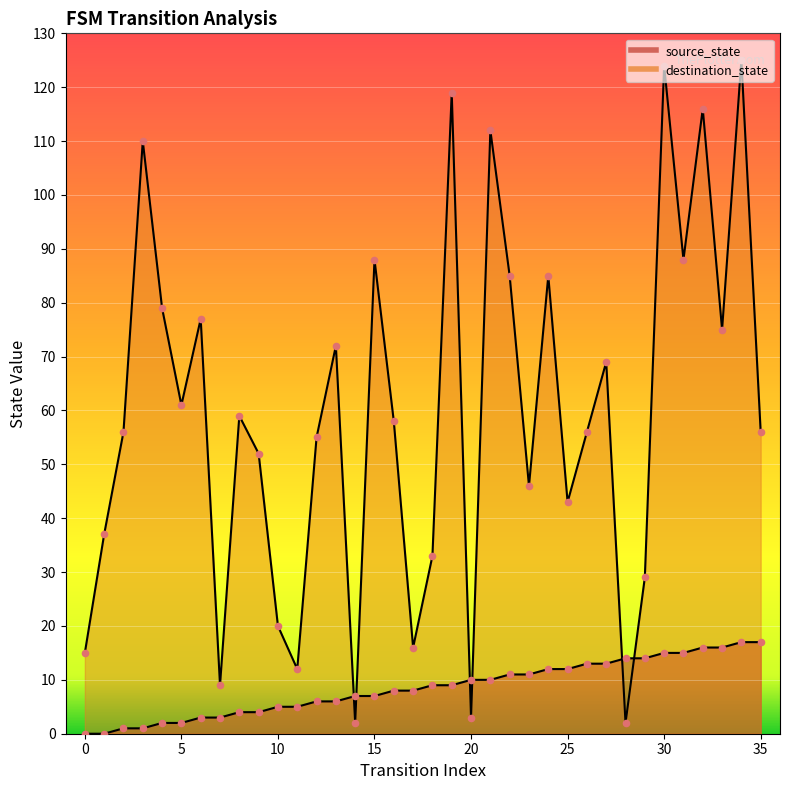

What are all the series names shown in the legend?

source_state, destination_state